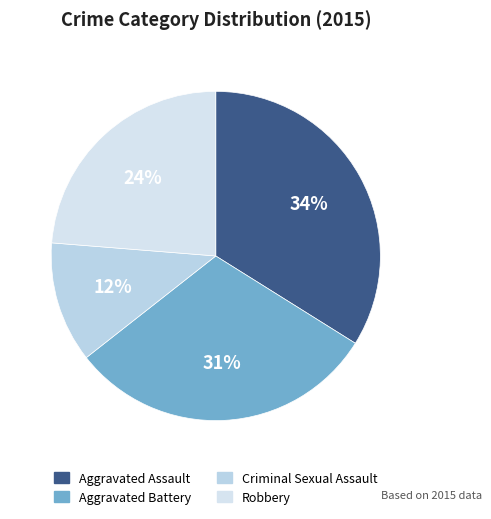

How much of the chart is everything except Aggravated Battery?

69.5%